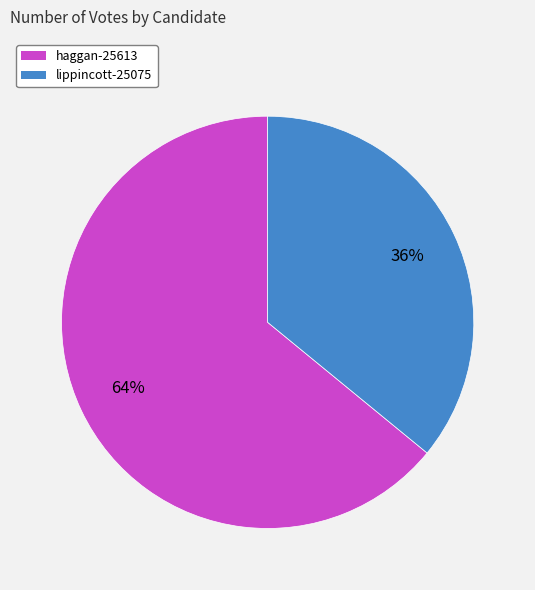

How many slices are in this pie chart?

2